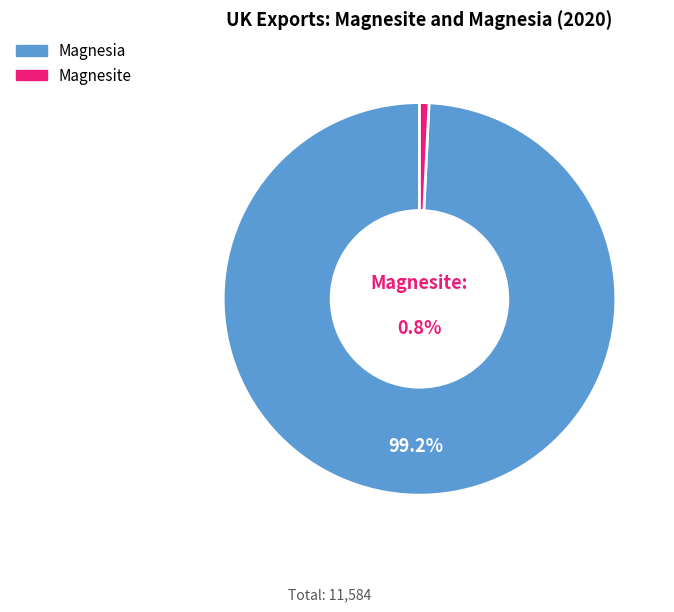

To the nearest percent, what is the difference between the largest and smallest slice percentages?

98%